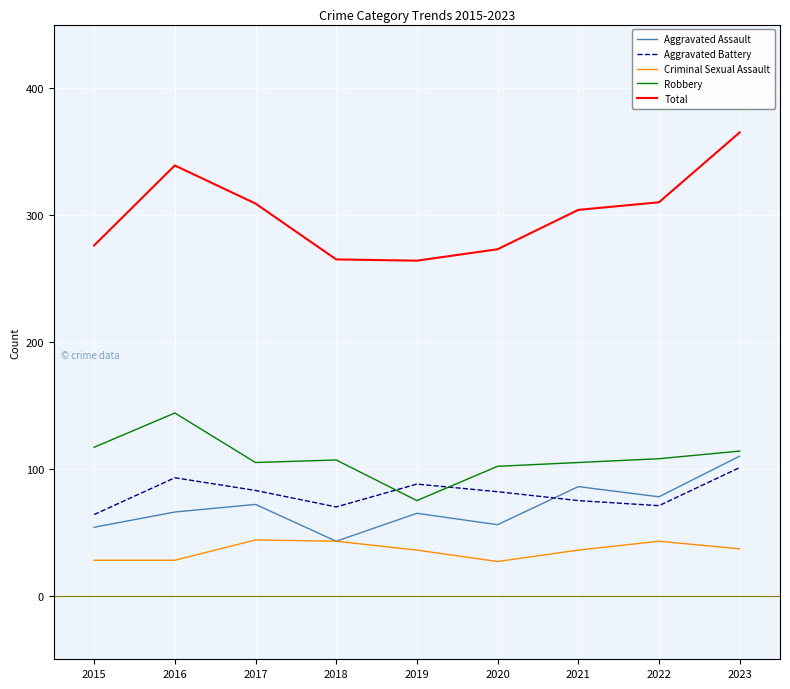

What is the greatest value displayed?

365